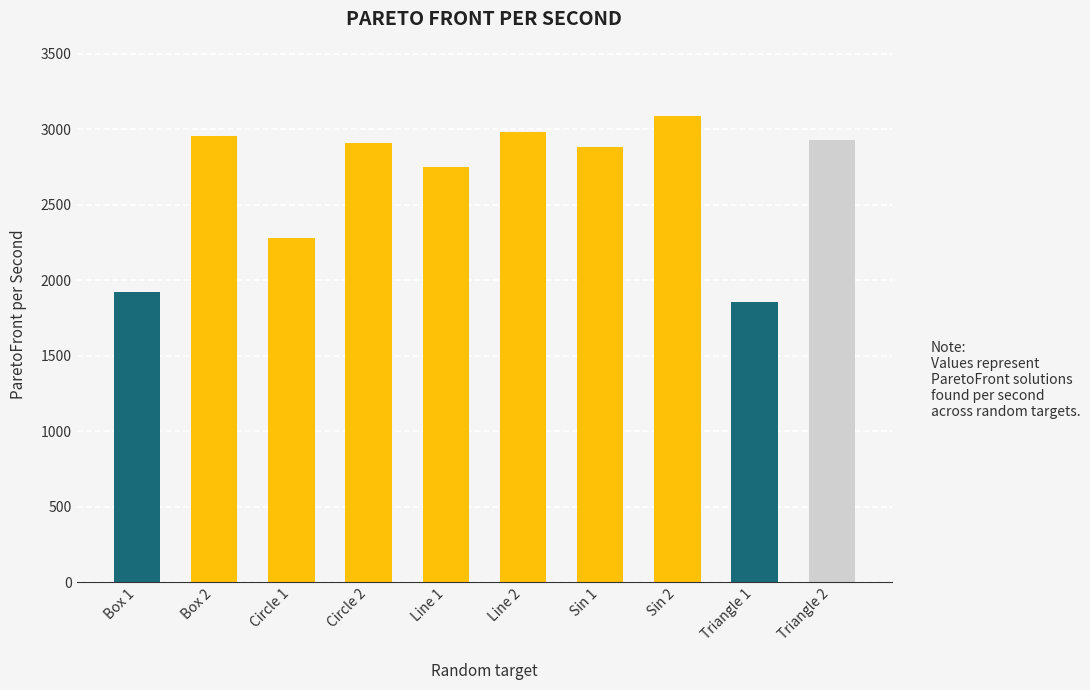

True or false: the data shows 2932.5 at Triangle 2.

True